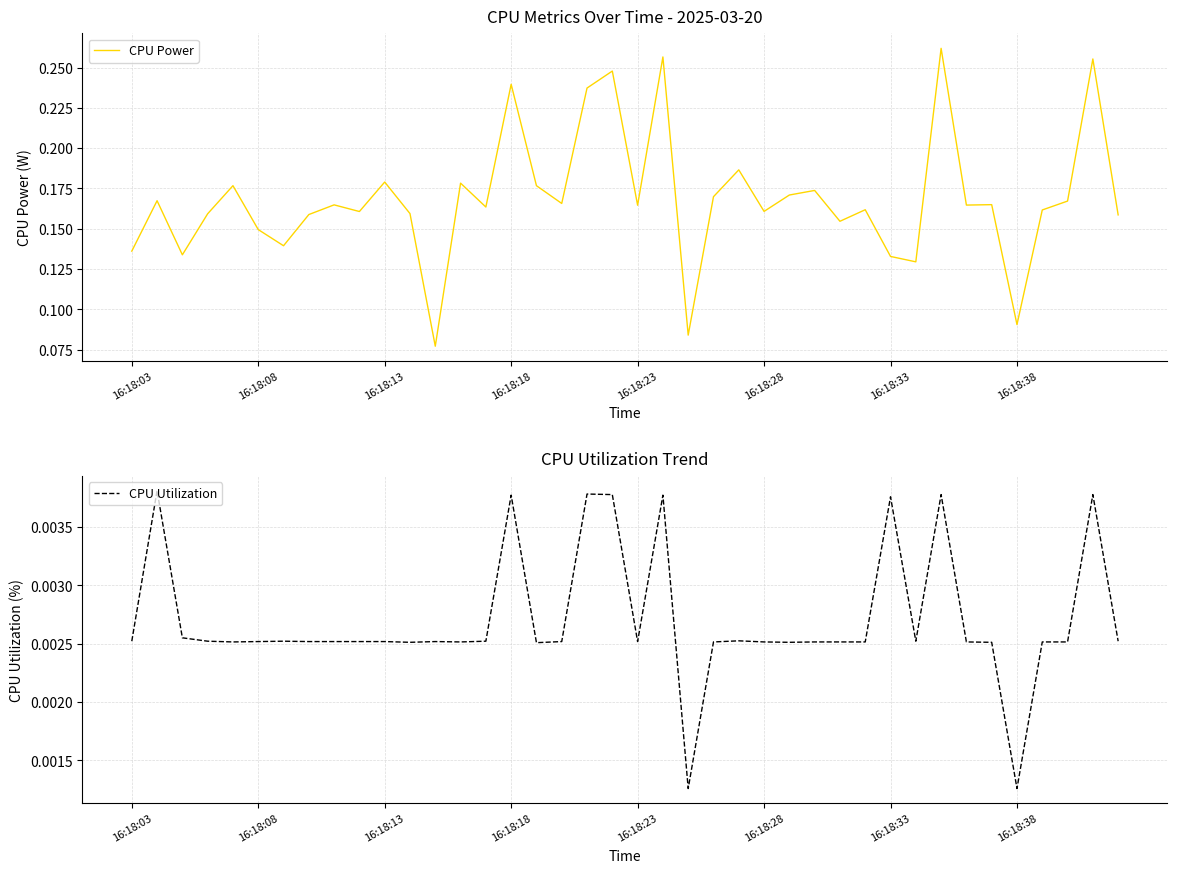

True or false: CPU Power and CPU Utilization intersect in this chart.

False